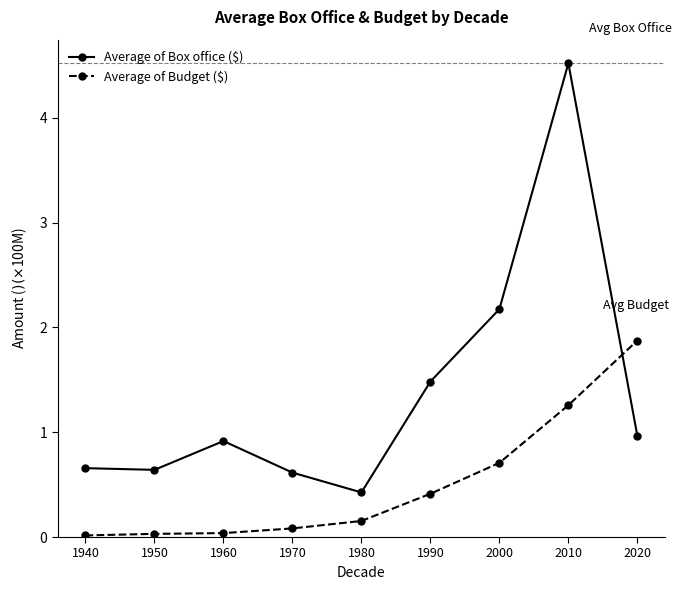

How many categories are shown in the chart?

9